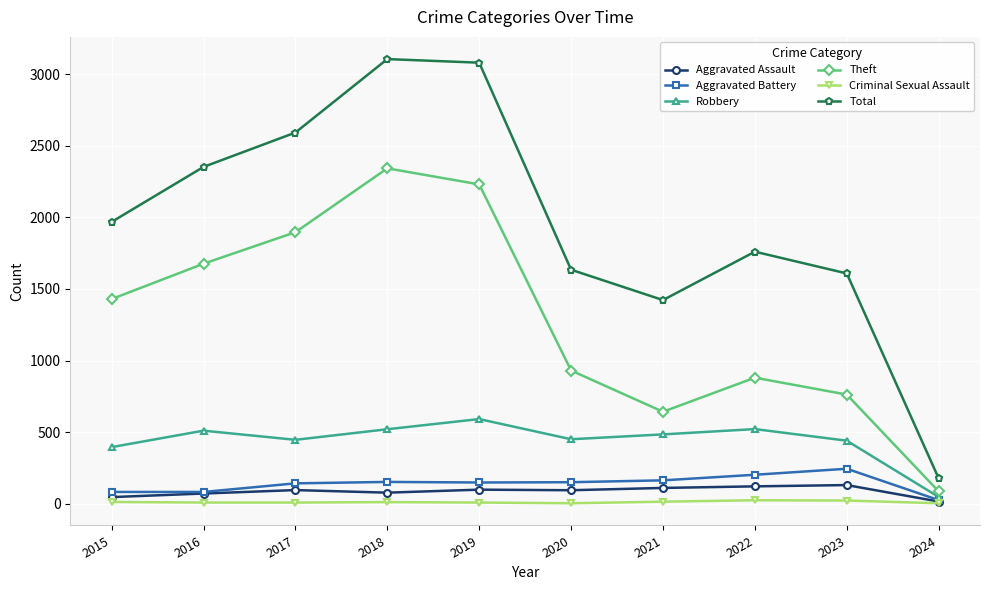

What is the value of the Criminal Sexual Assault point at the 4th from the left?

11